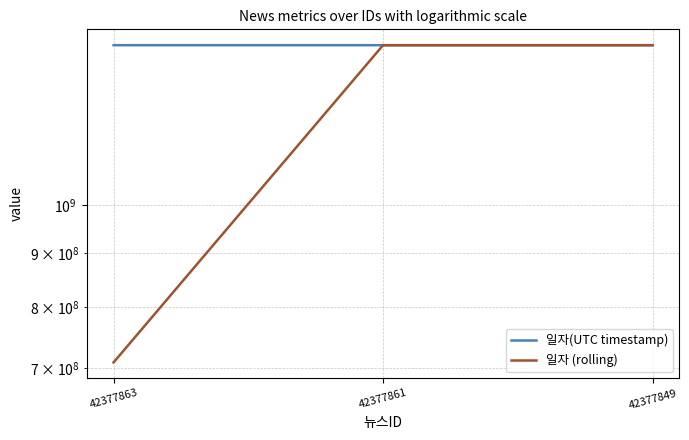

Which series has the largest total across all categories?

일자(UTC timestamp)